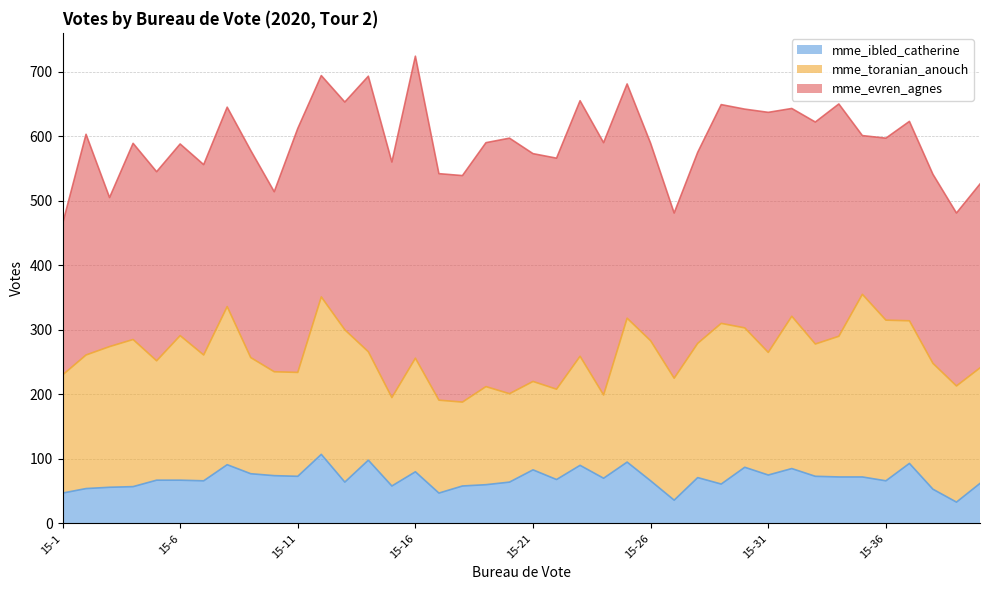

What is the greatest value displayed?

468